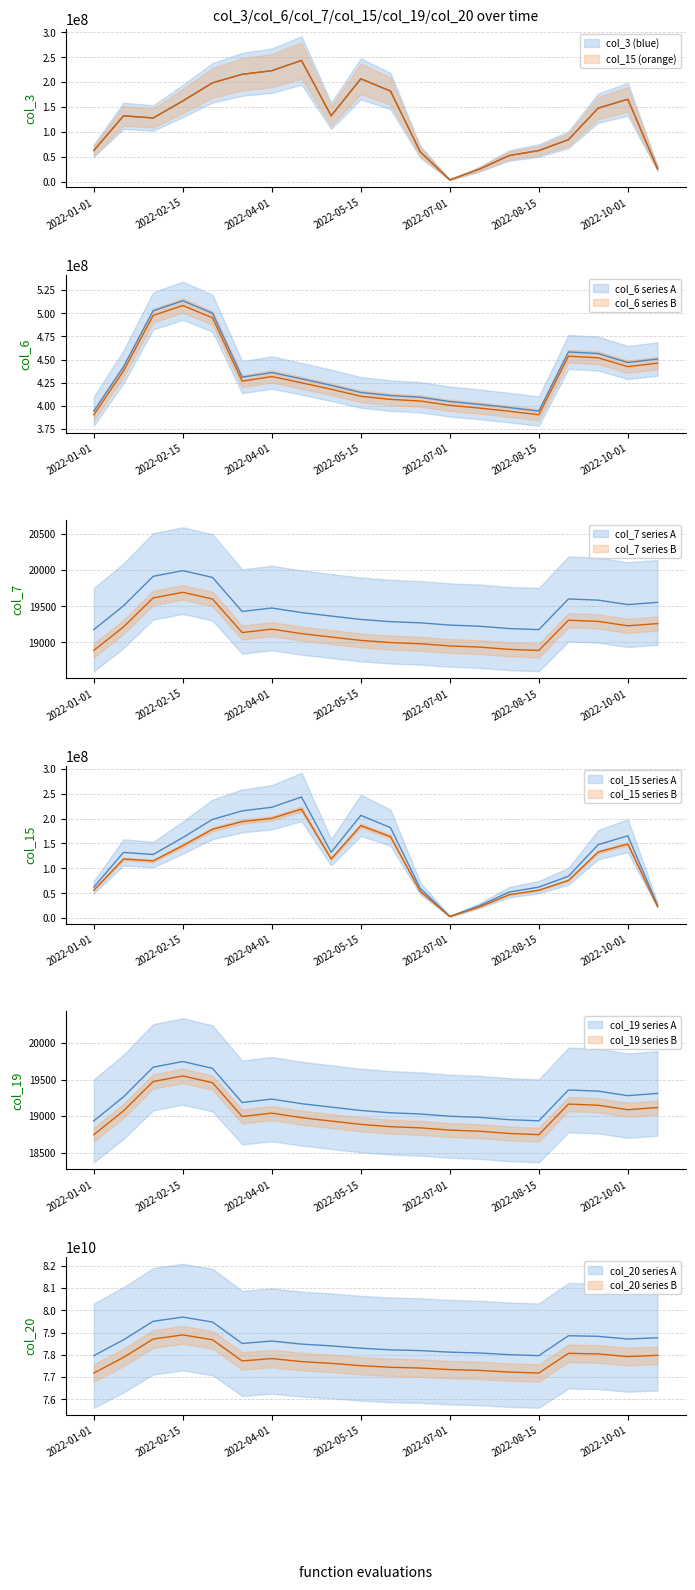

At how many categories does at least one series exceed 11608133945?

20